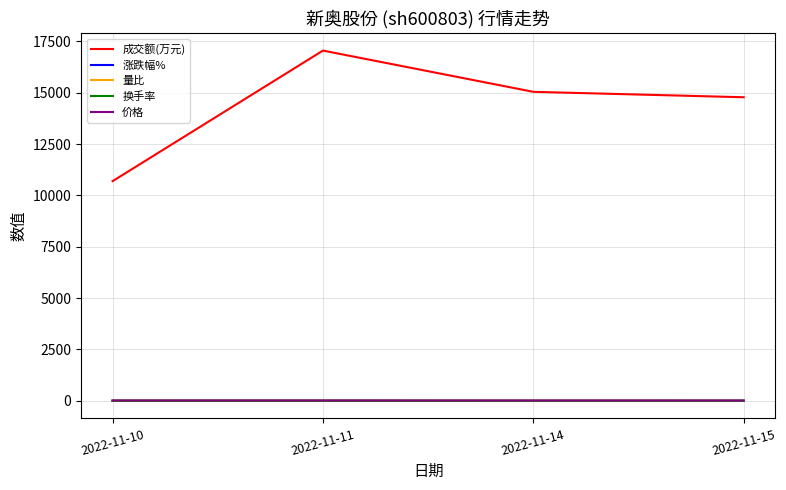

At which category is the sum across all series the highest?

2022-11-11